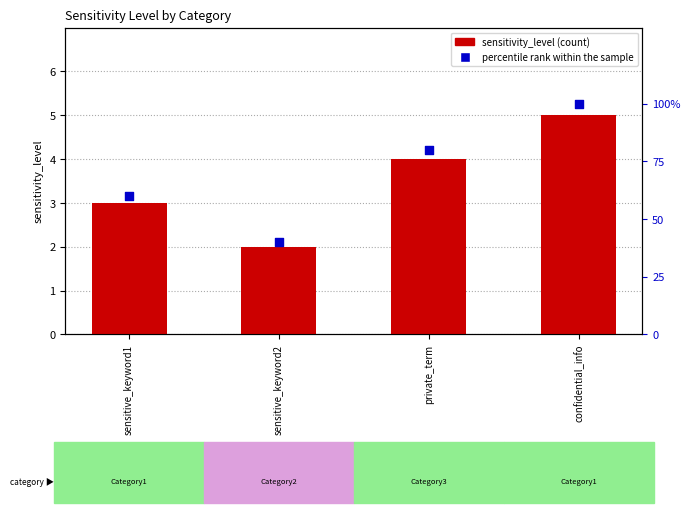

What is the total value across all series at confidential_info?

105